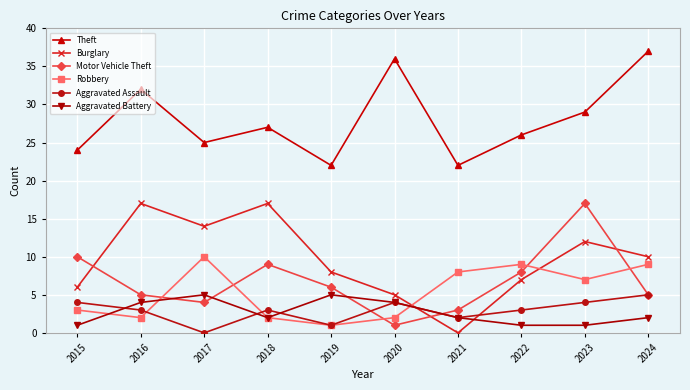

At which category does Aggravated Assault reach its first local peak?

2018